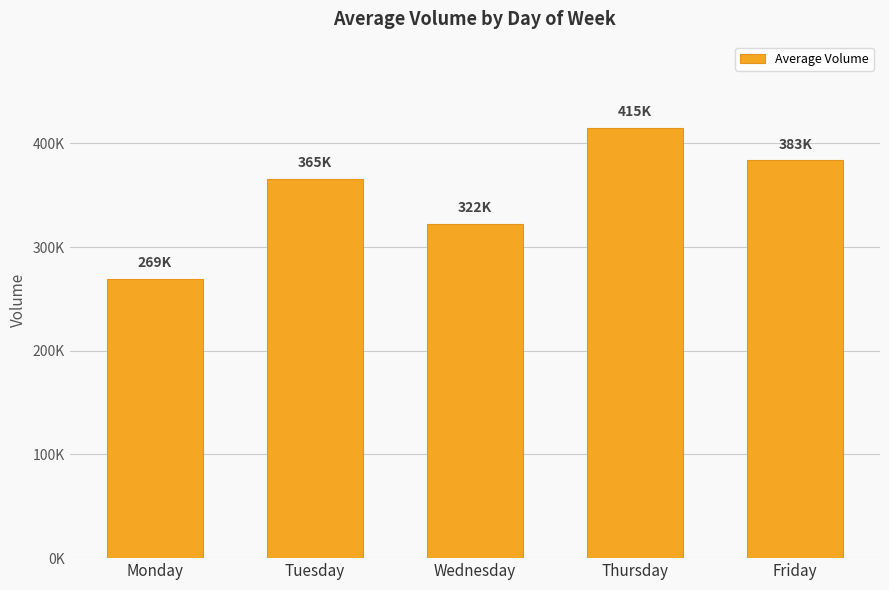

Reading left to right, transcribe all the data shown in this chart.

Monday=269695.7	Tuesday=365963.4	Wednesday=322504.4	Thursday=415194.9	Friday=383847.7